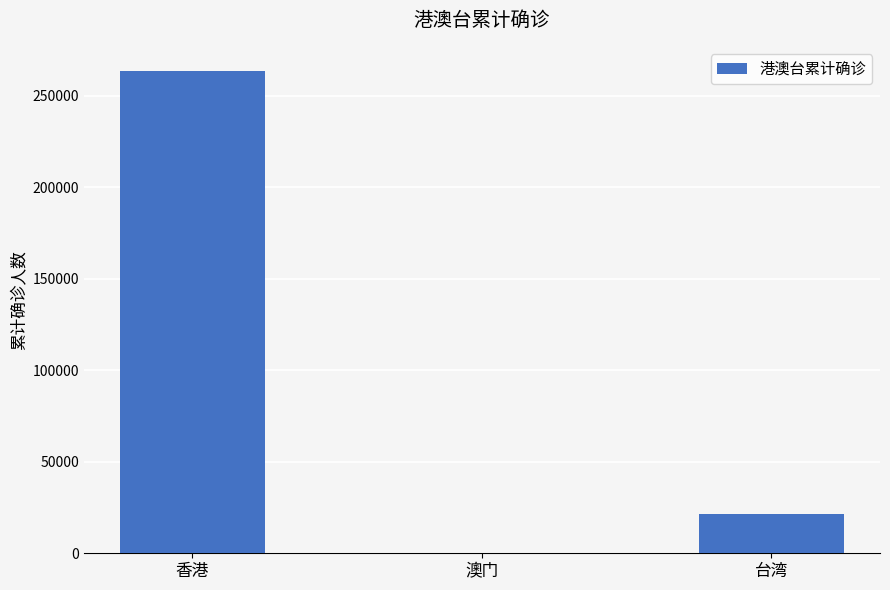

What is the sum of the values at 台湾 and 澳门?

21445